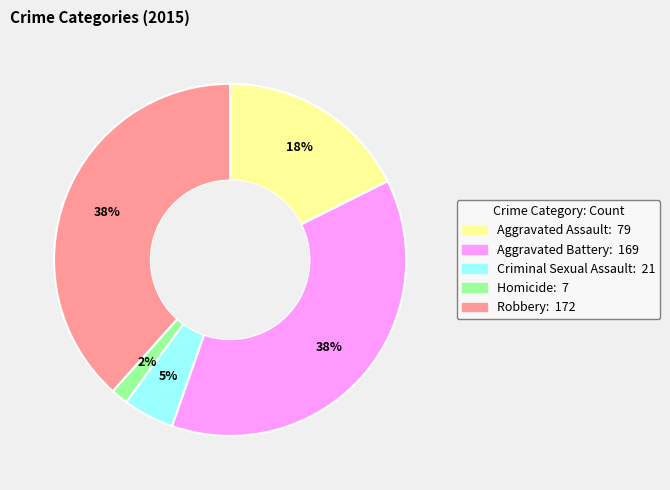

To the nearest percent, what is the difference between the Criminal Sexual Assault and Aggravated Assault slice percentages?

13%